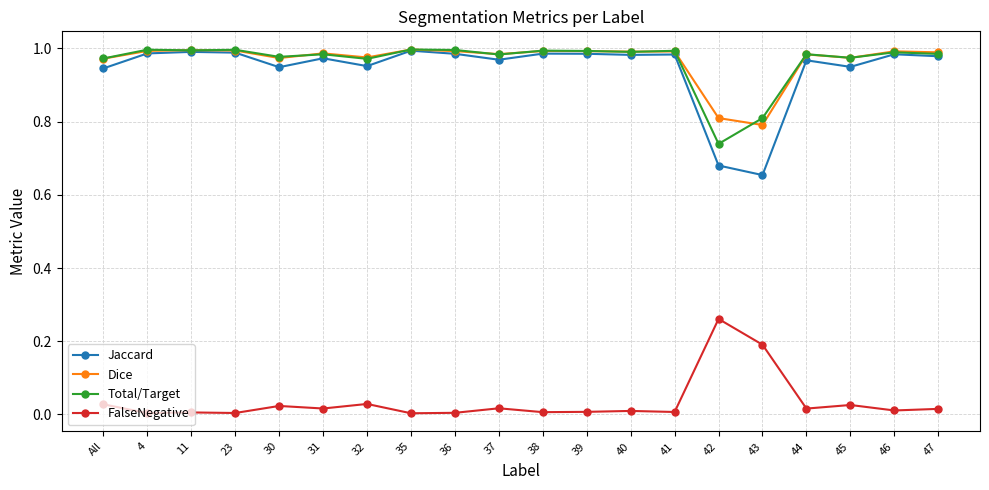

Is it true that Dice equals 1.0 at 32?

True